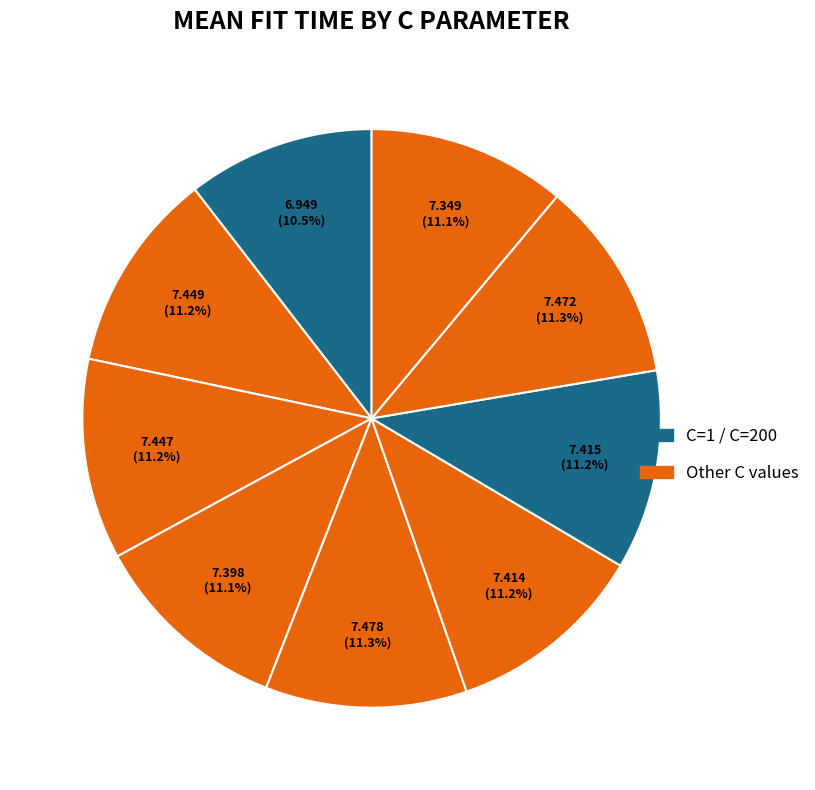

How many segments does this pie chart have?

9